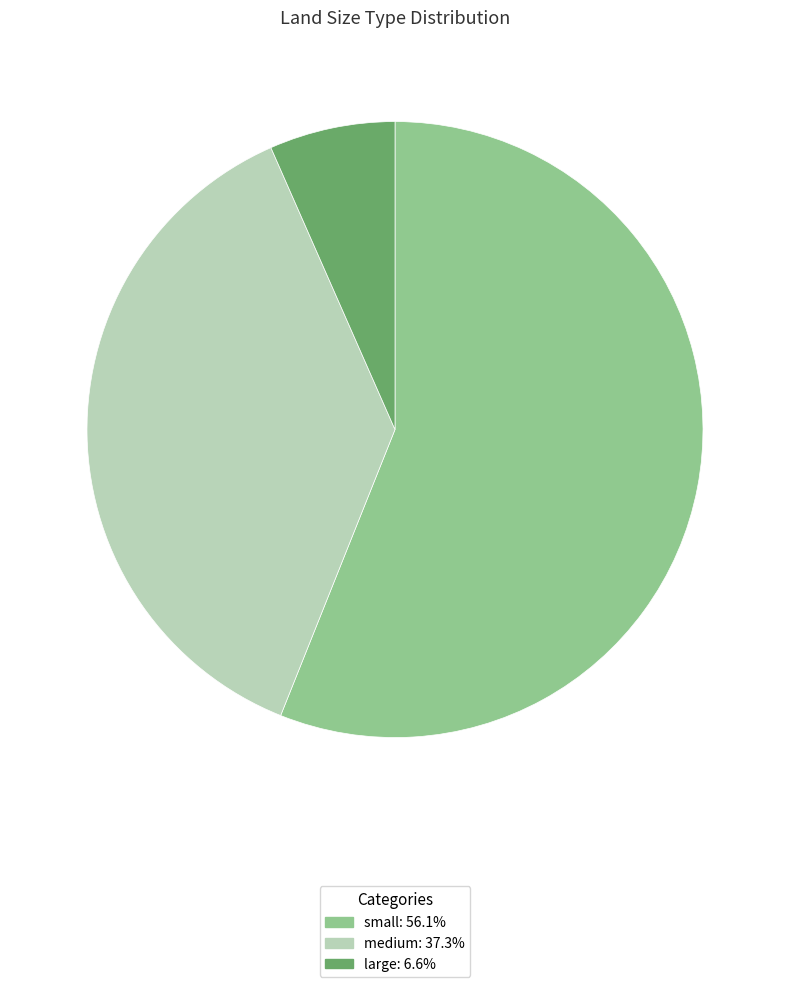

The small slice represents 56% of the pie. True or false?

True